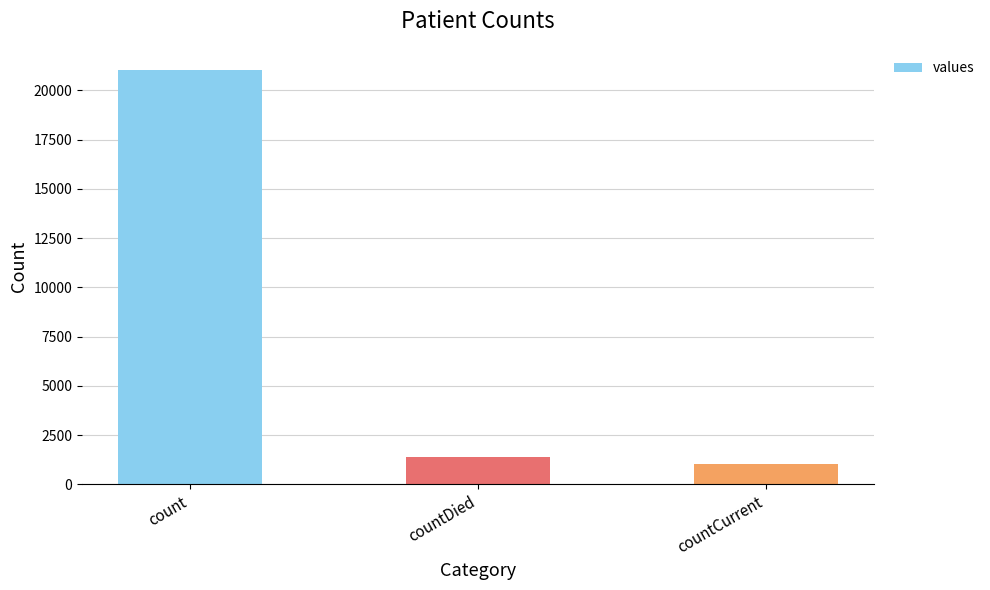

How many values are below 1405?

1